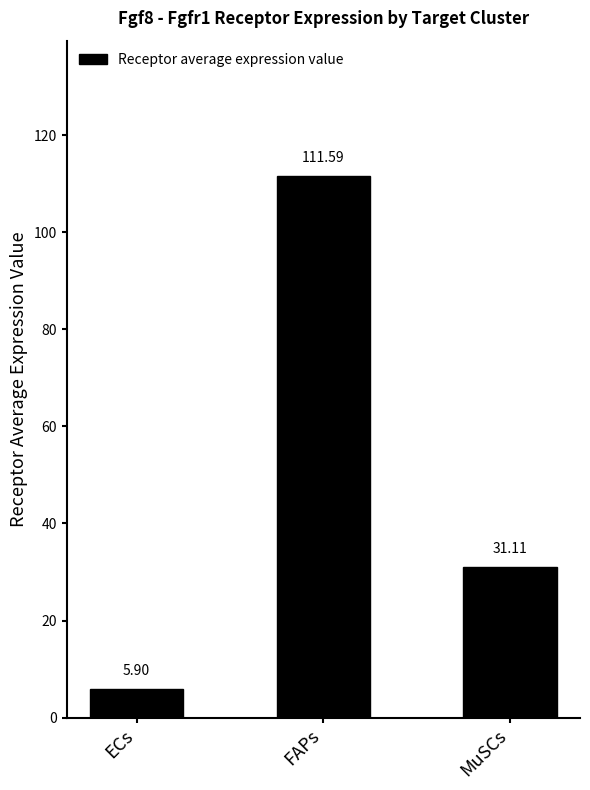

Which label corresponds to the smallest value in the chart?

ECs